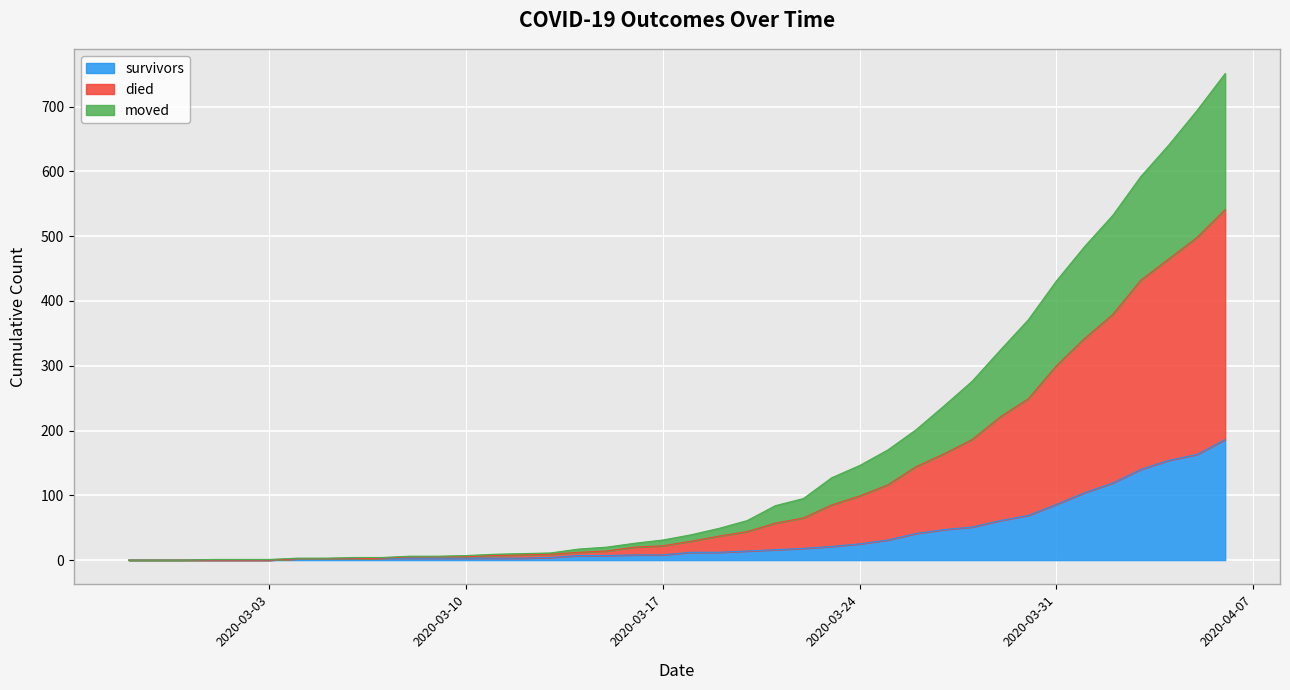

Is it true that survivors equals 23 at 2020-03-20?

False